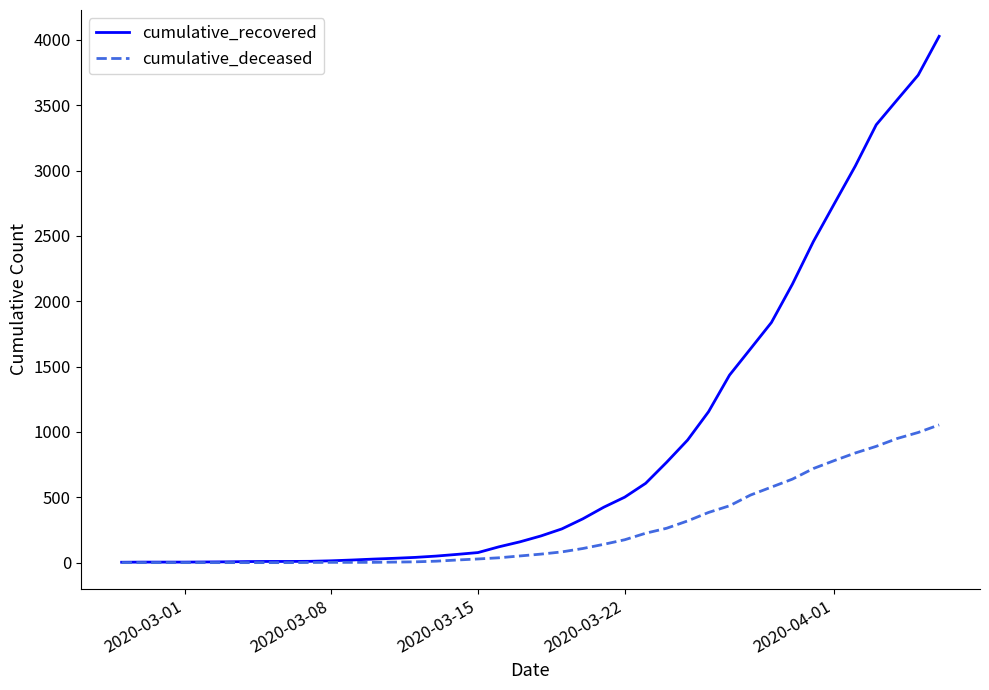

Which series has the largest total across all categories?

cumulative_recovered